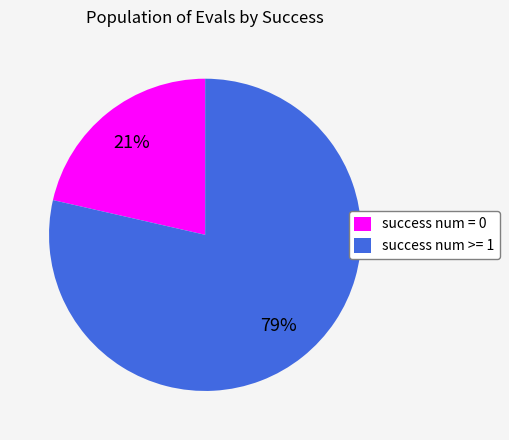

Approximately how many times larger is the value at success num = 0 compared to success num >= 1?

0.3